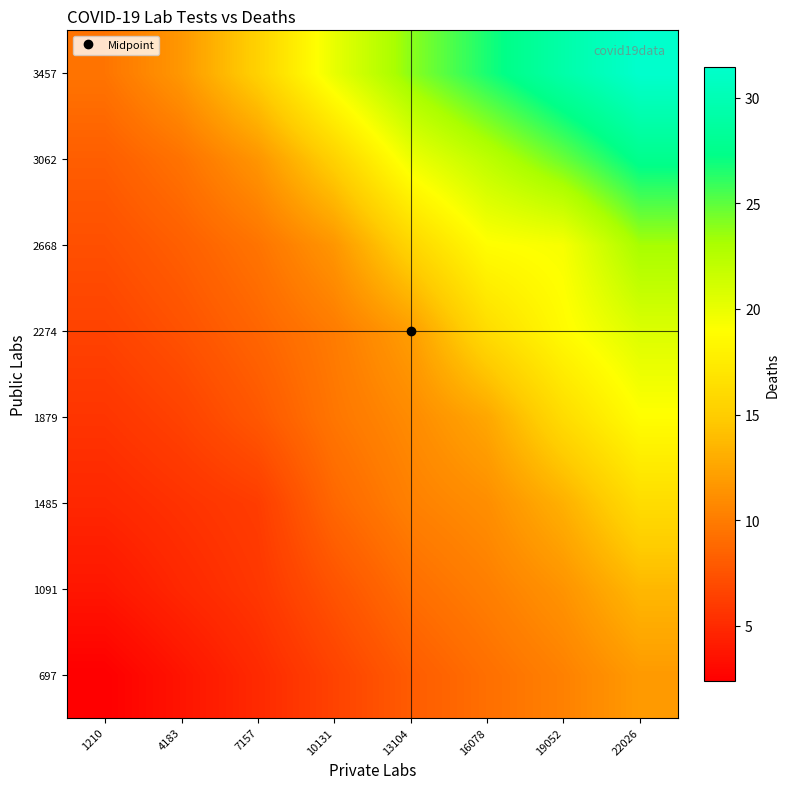

How many distinct data groups are displayed?

8